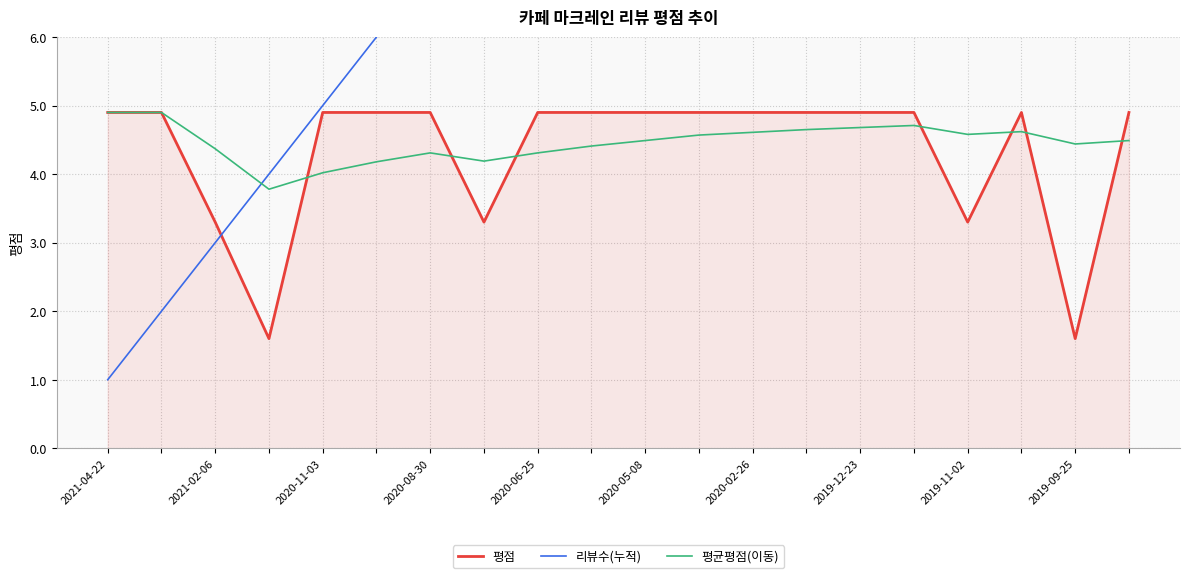

The value of 평균평점(이동) at 2020-08-30 is 7.1. True or false?

False